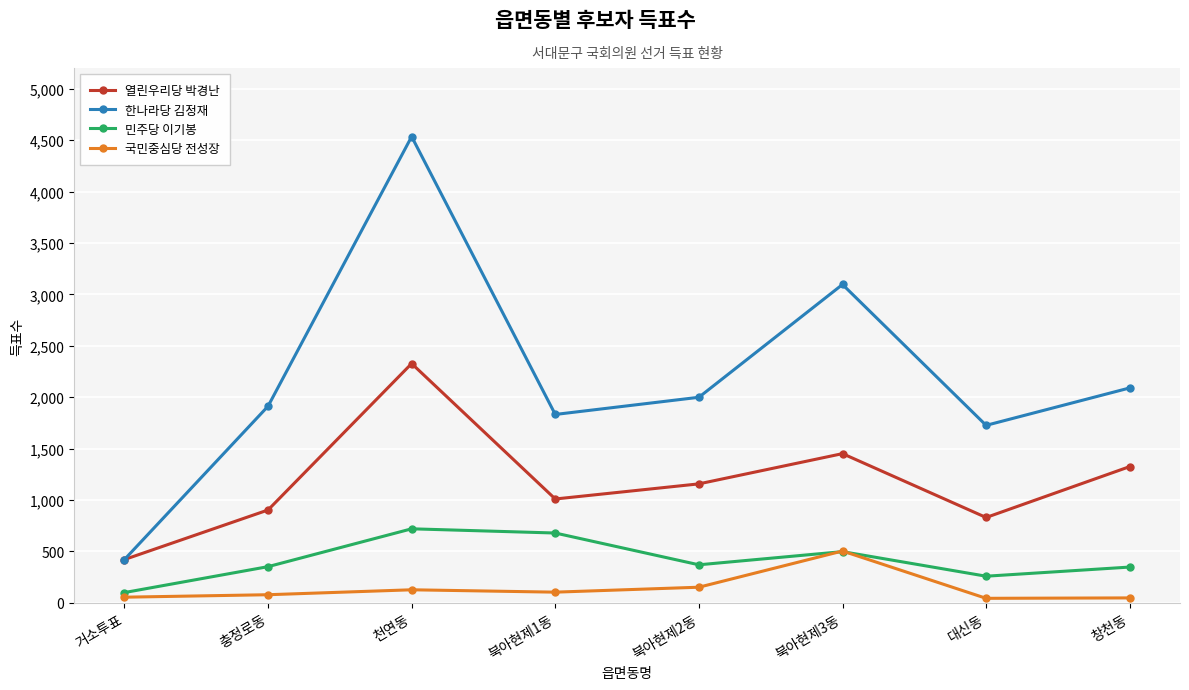

Where does the 열린우리당 박경난 series first go above 1157?

천연동